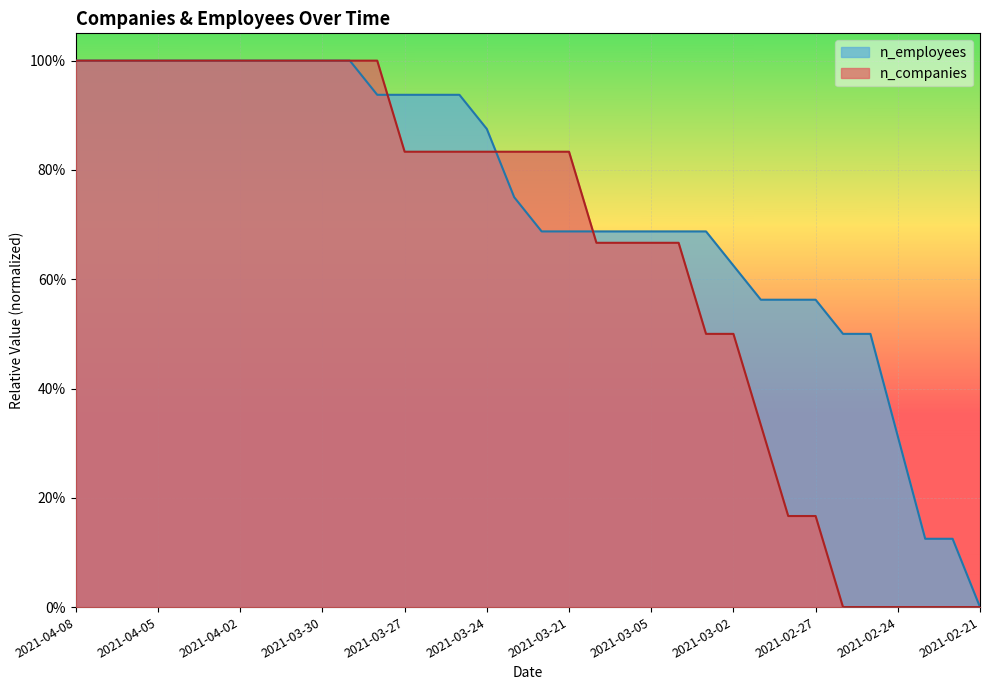

At which category is the sum across all series the highest?

2021-04-08